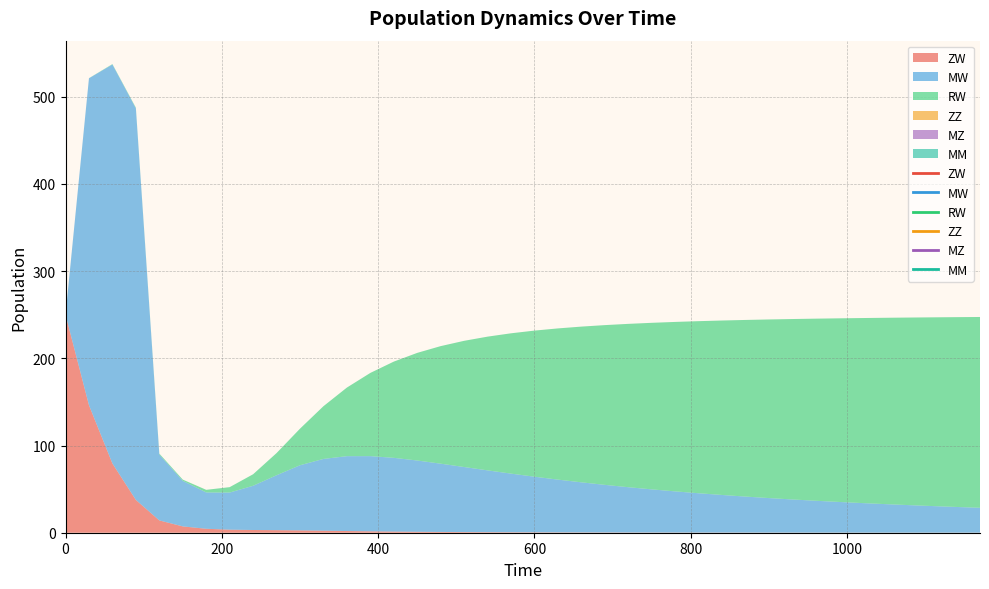

Does the chart have visible grid lines?

Yes